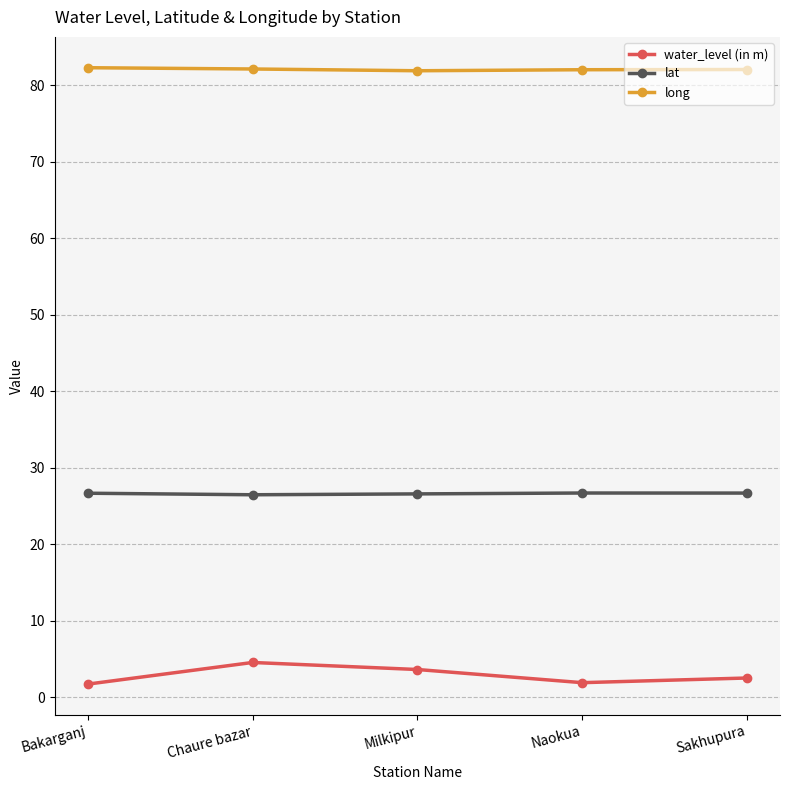

Read the water_level (in m) value at Naokua.

1.9